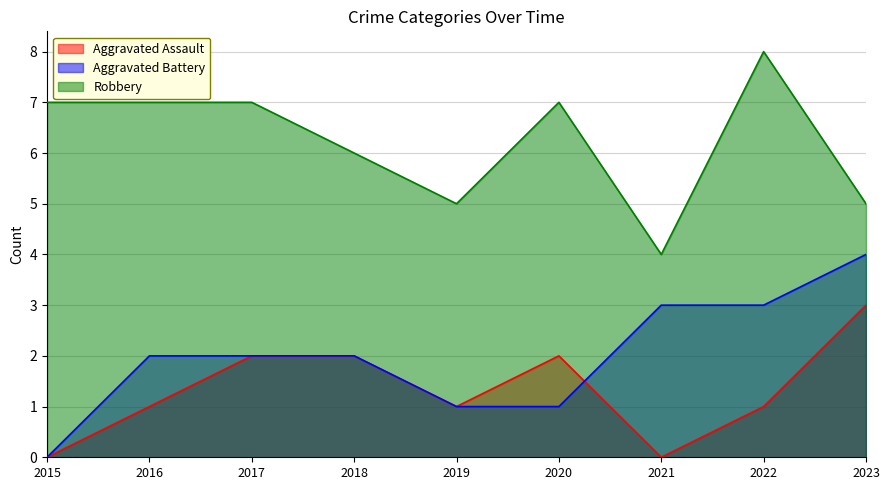

True or false: Aggravated Assault and Robbery intersect in this chart.

False